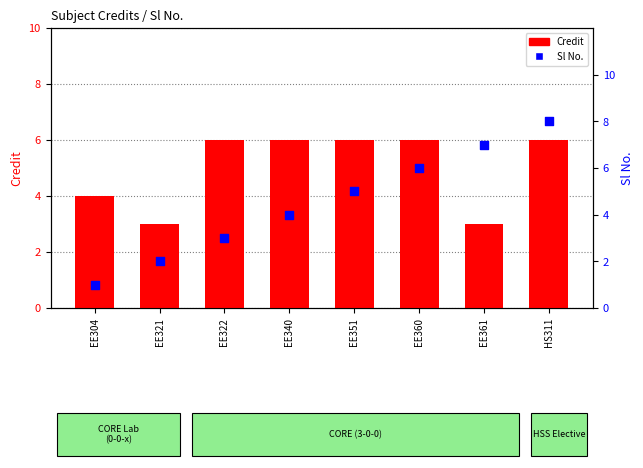

Which series has the widest spread of Y values?

Sl No.